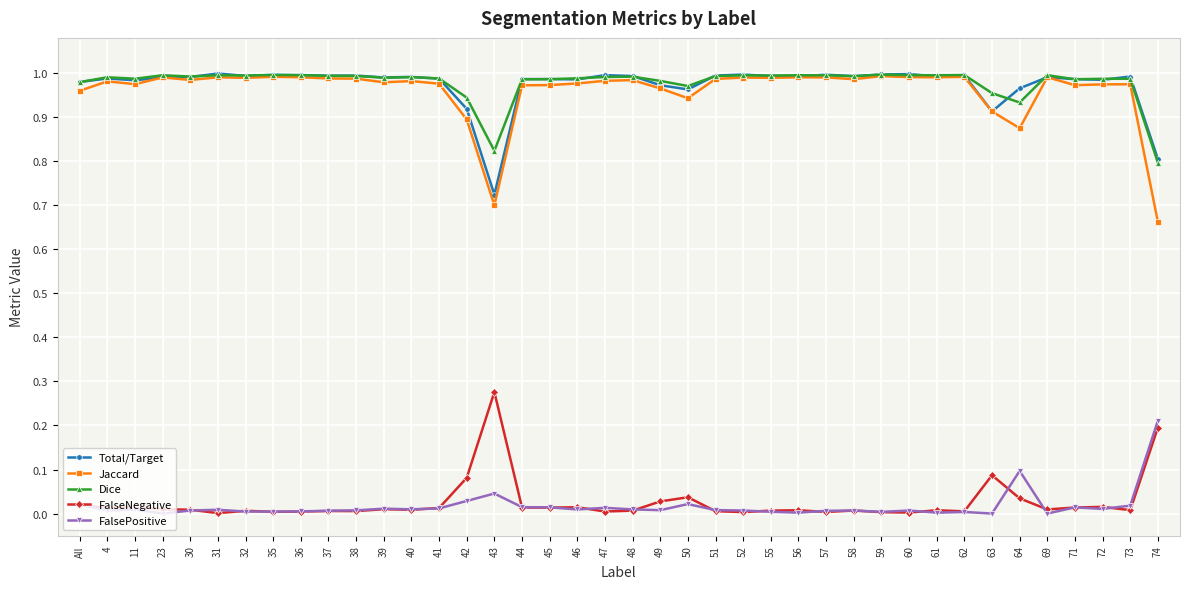

Is the value of FalsePositive at 43 greater than the value of Dice at 40?

No